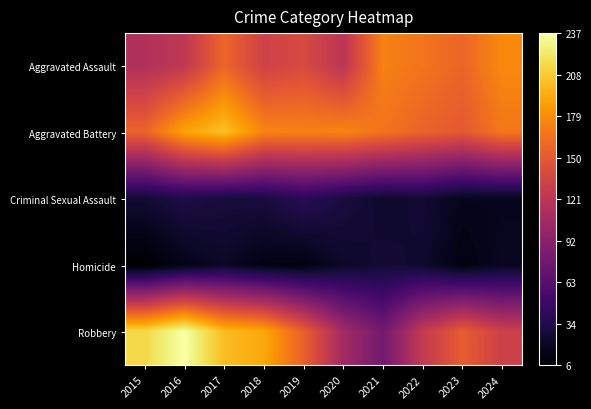

Which has a higher value, 2018 or 2020?

2018